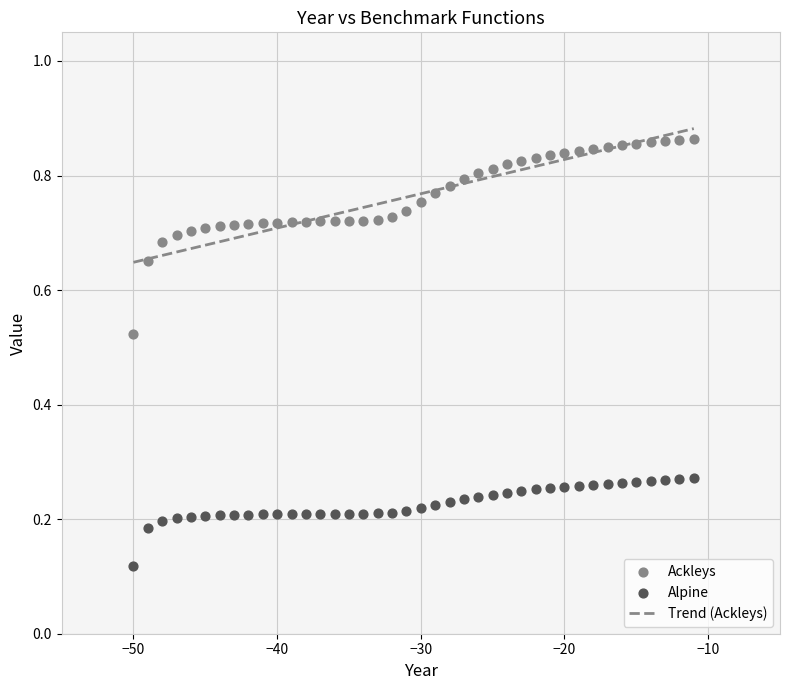

Which series reaches the maximum Y coordinate?

Ackleys